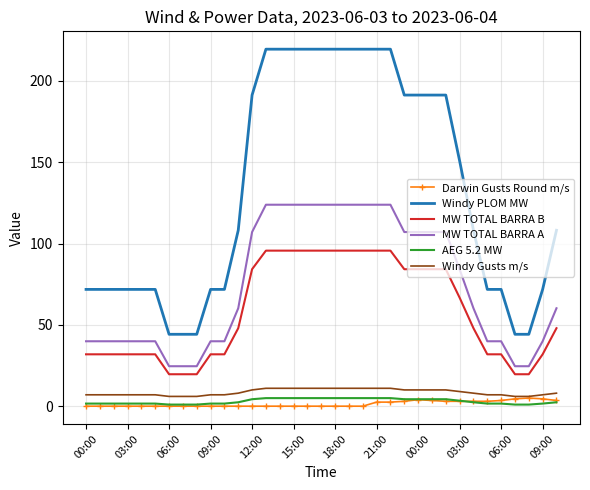

What is the difference between the maximum and second lowest values in the MW TOTAL BARRA A series?

99.3